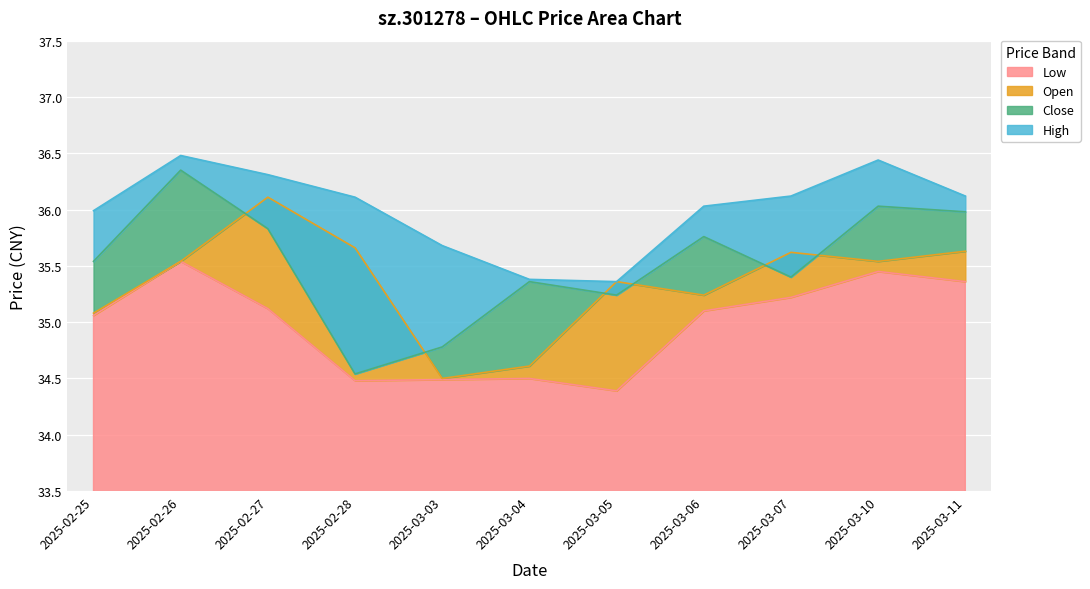

Which series has the largest total across all categories?

high